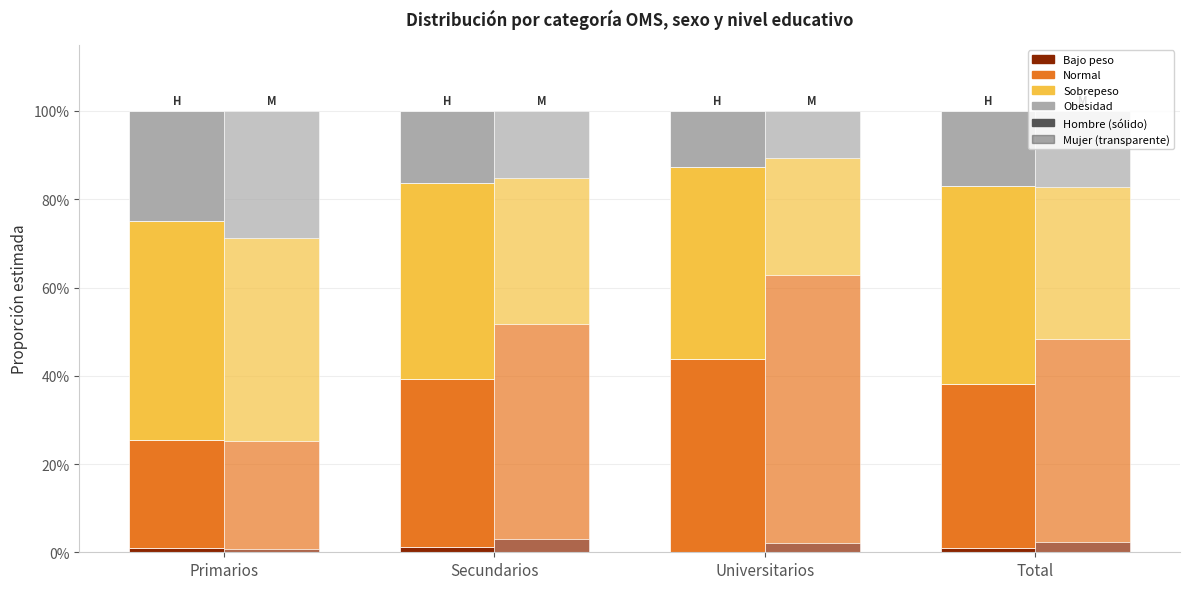

Rank the series by their maximum value, from lowest to highest.

Bajo peso Hombre, Obesidad Hombre, Normal Hombre, Sobrepeso Hombre